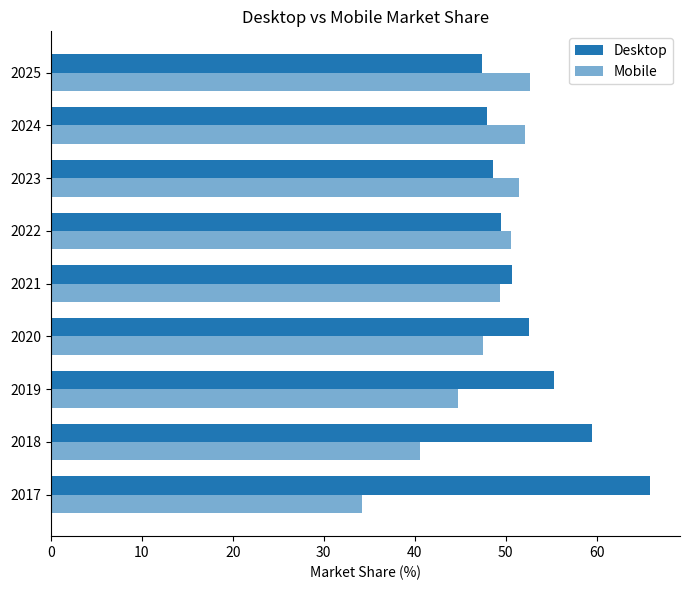

How many distinct data groups are displayed?

2